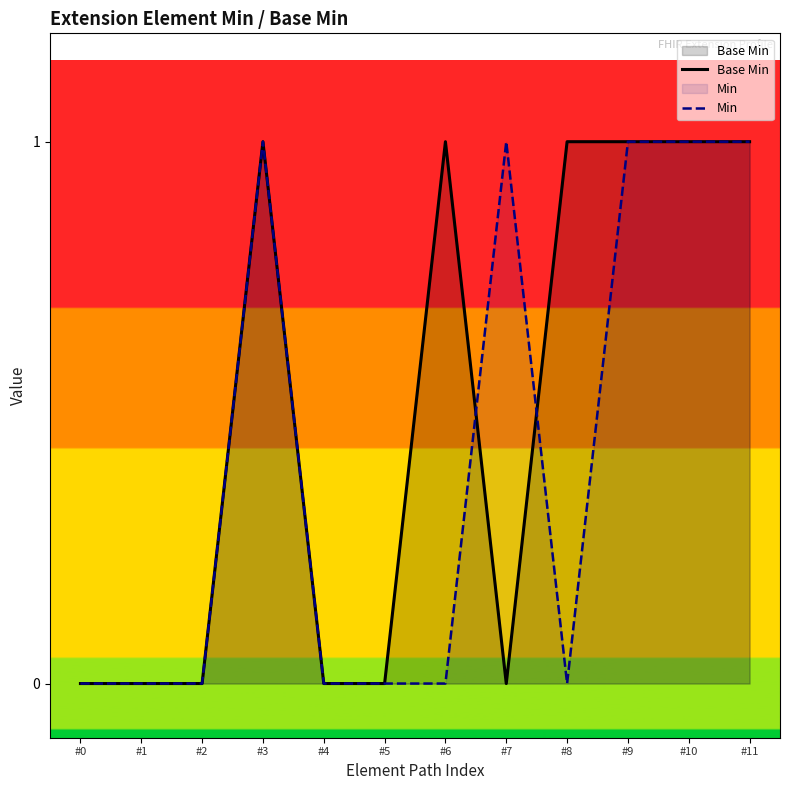

Does the chart display data point markers on the line(s)?

No